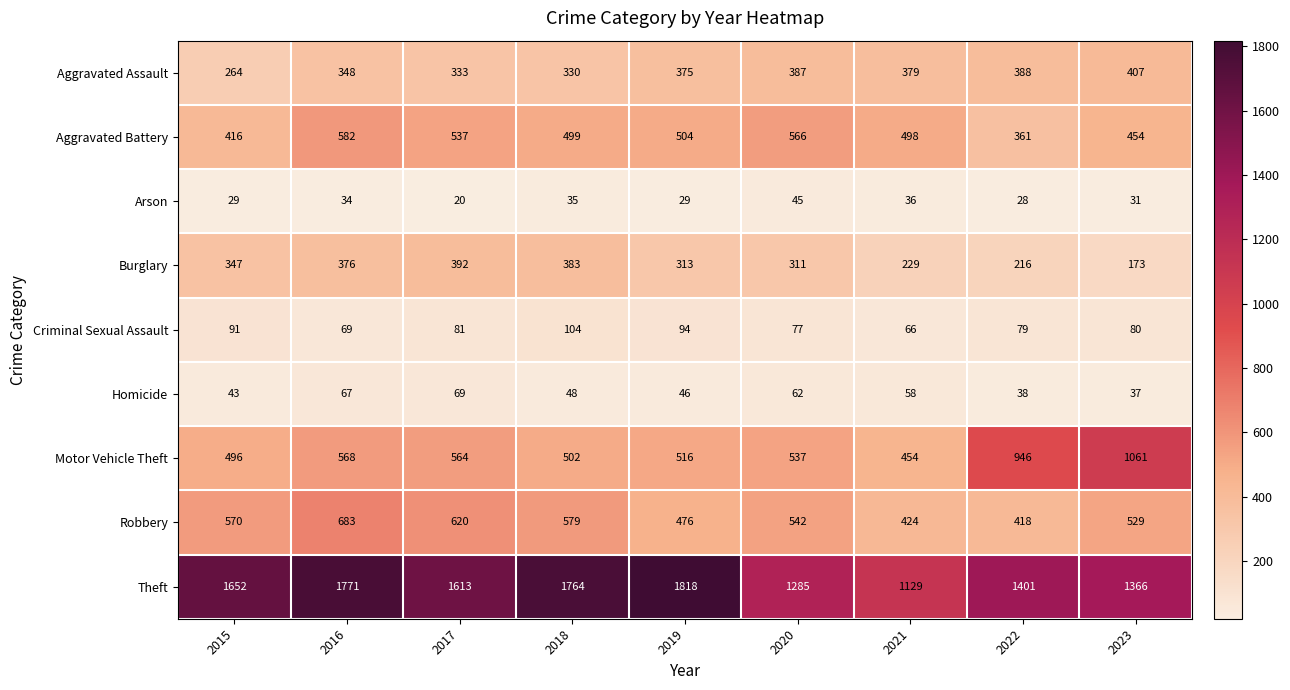

Which category has the lowest value across all series?

2017